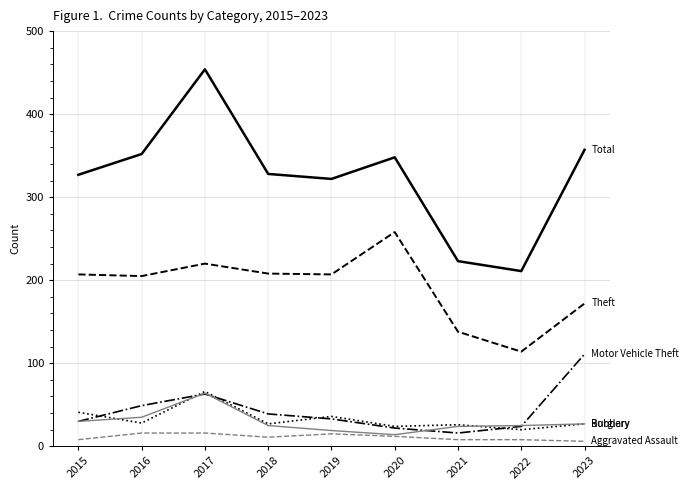

What is the spread (max minus min) of values at 2018?

317